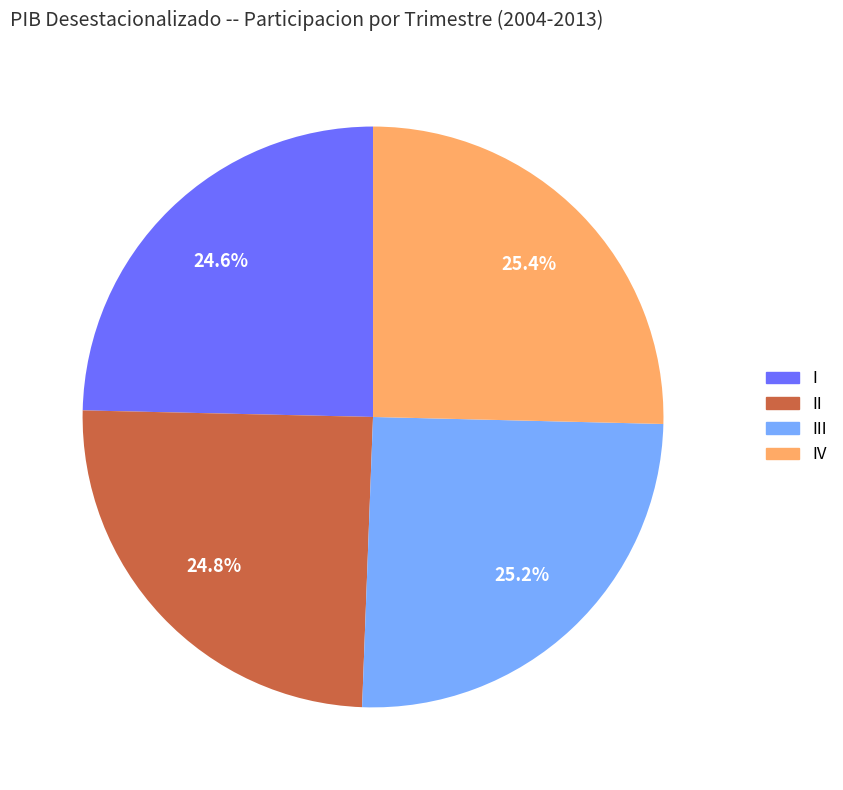

Is there any slice that represents more than half of the pie?

No